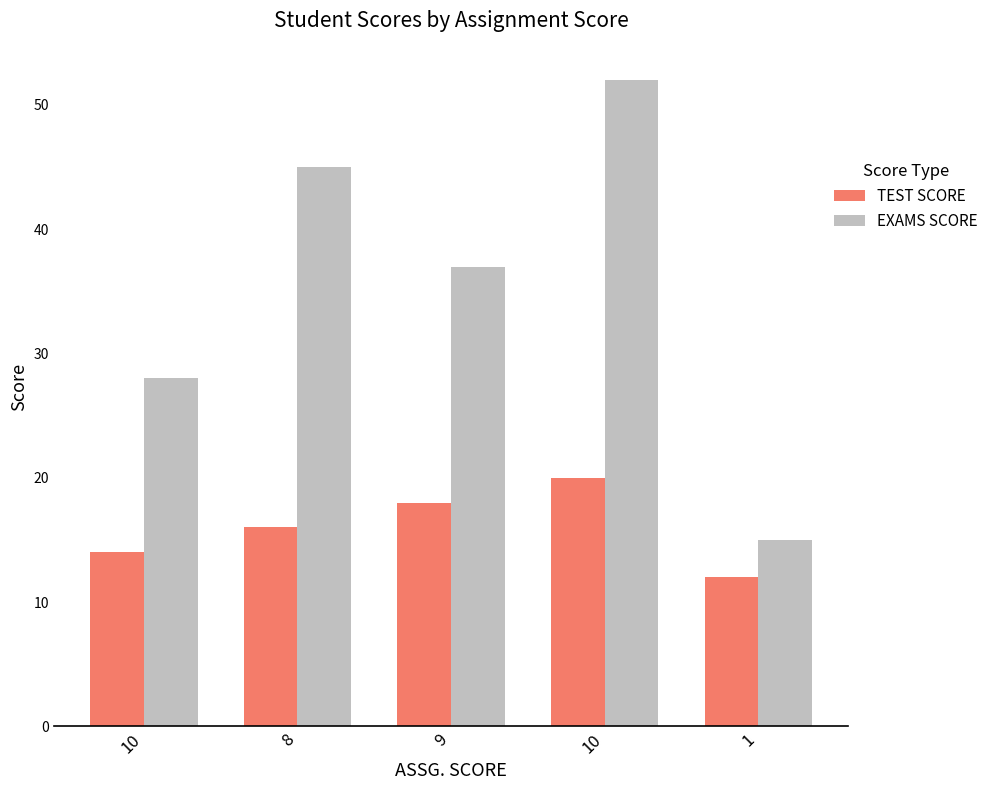

Does the chart contain stacked bars?

No